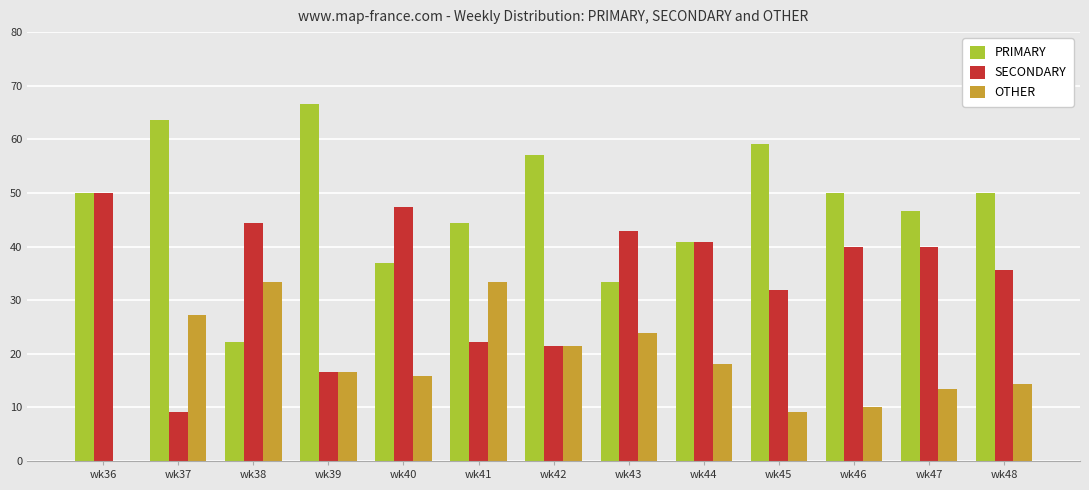

Is the value of PRIMARY at wk36 greater than the value of OTHER at wk43?

Yes